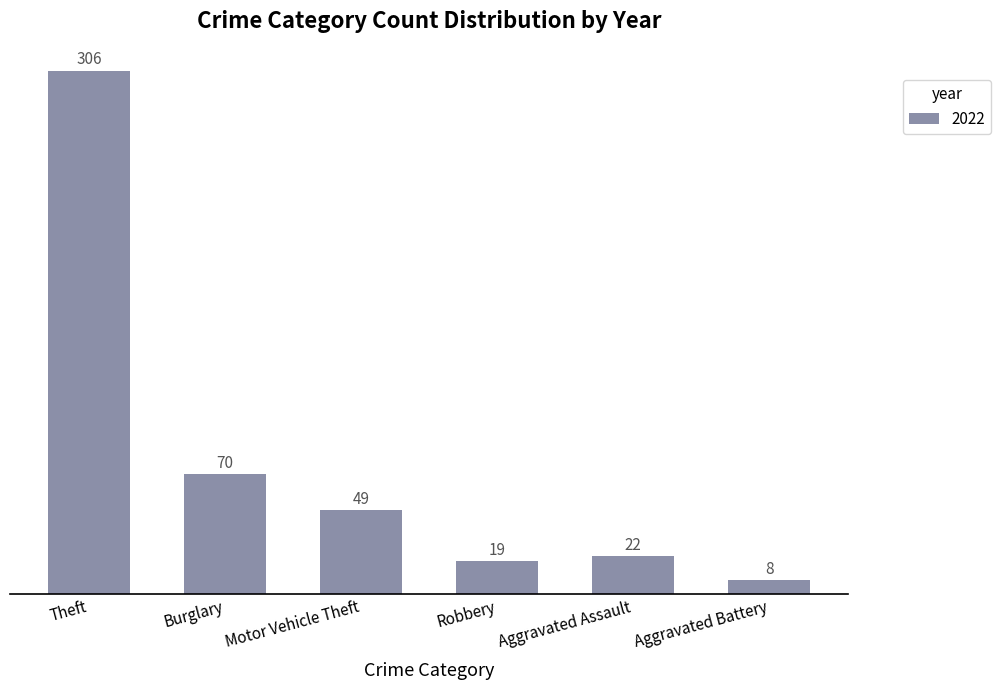

Between Theft and Motor Vehicle Theft, which is larger?

Theft